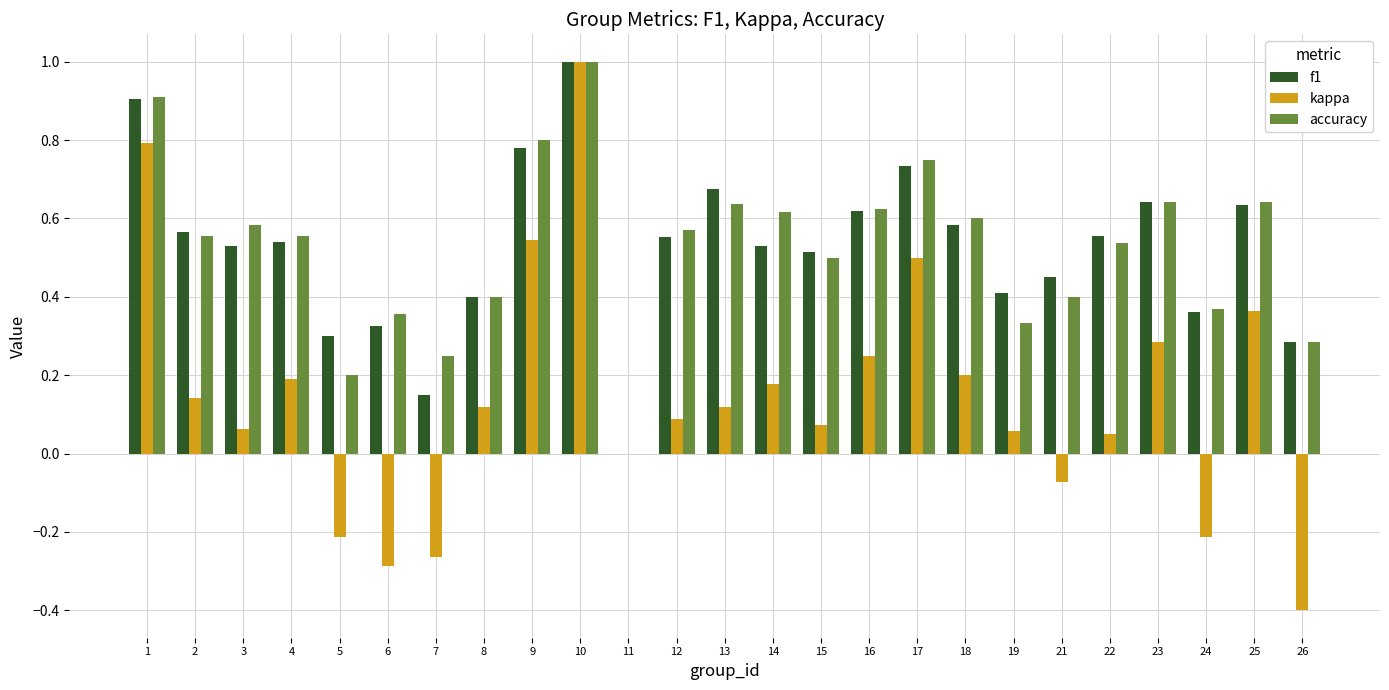

What is the sum of all kappa values?

3.6